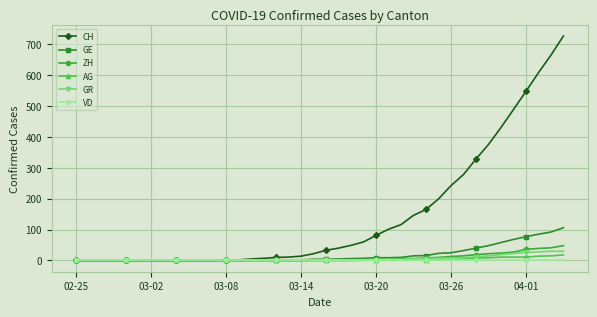

What is the greatest value displayed?

726